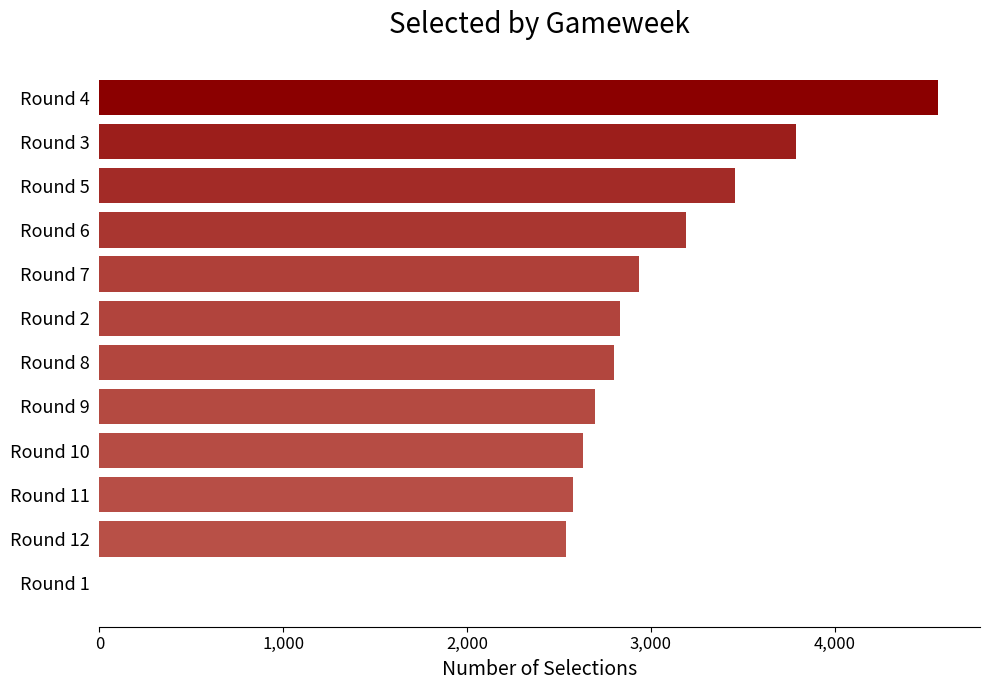

Which has a higher value, Round 8 or Round 1?

Round 8